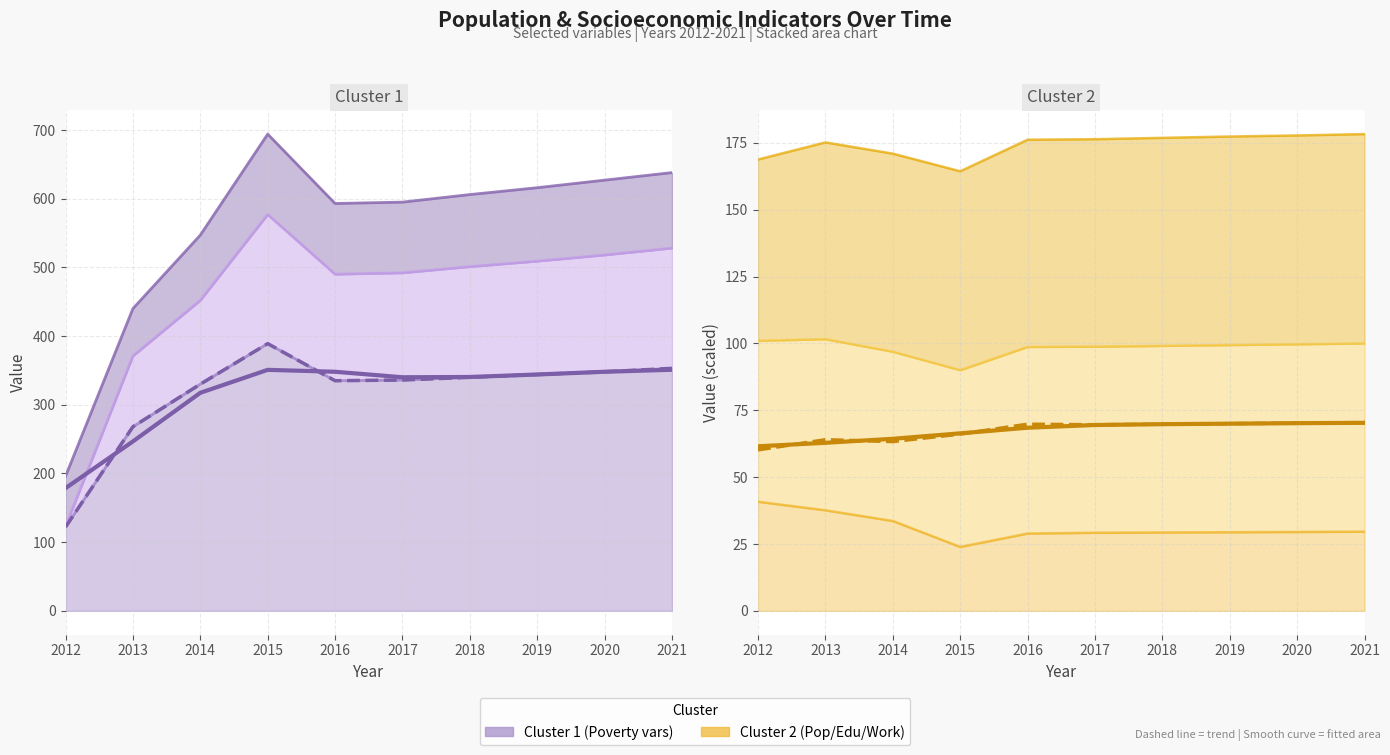

True or false: Poverty (smooth) and Education (smooth) intersect in this chart.

False